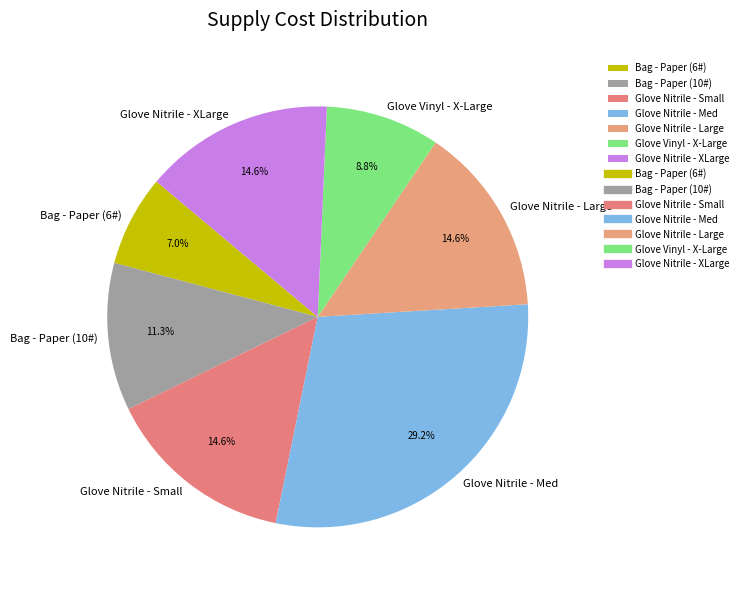

The Glove Nitrile - Large slice represents 1% of the pie. True or false?

False